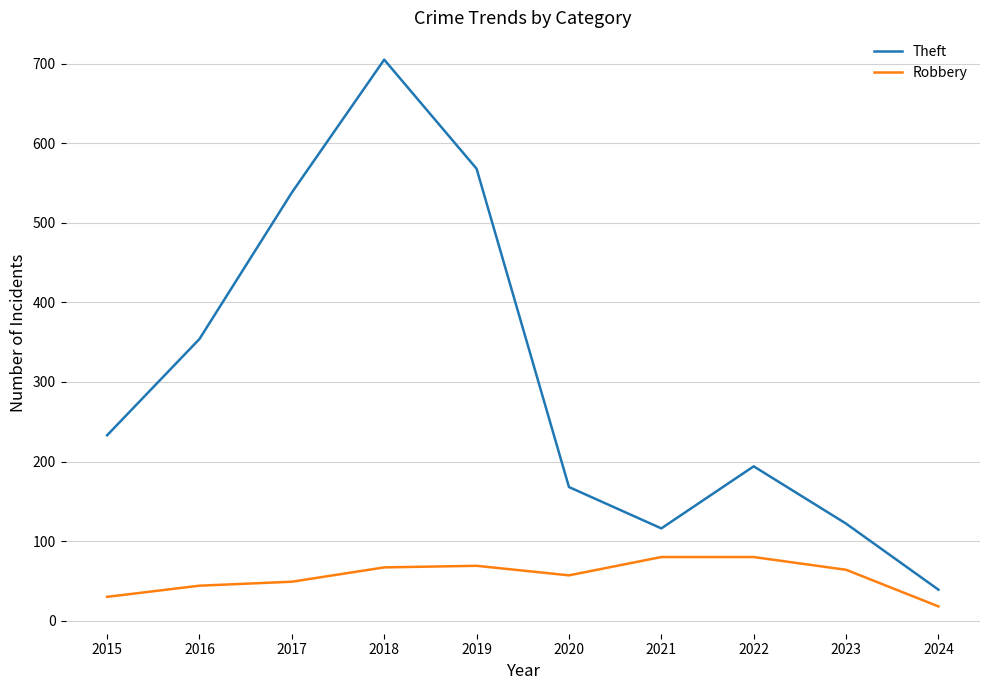

True or false: Robbery has a value of 80 at 2022.

True